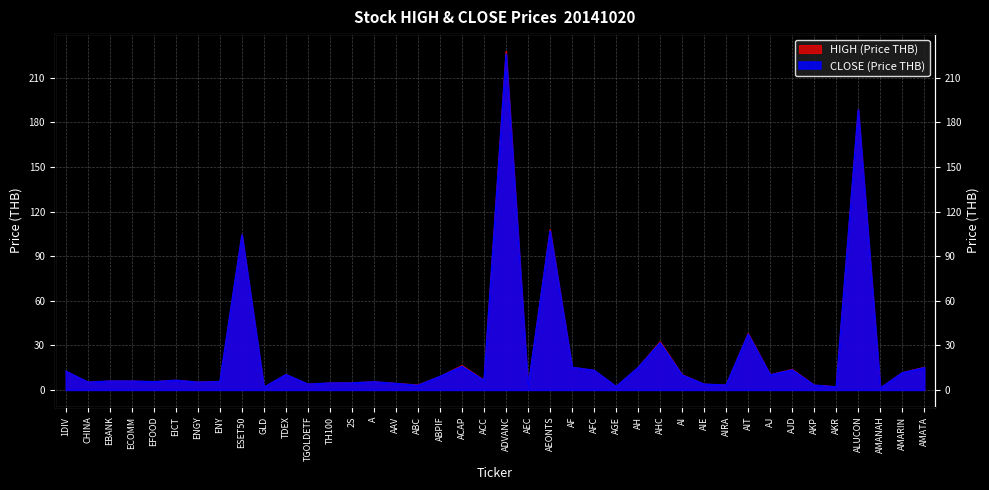

Reading left to right, transcribe all the data shown in this chart.

HIGH: 12.6	5.3	6.0	6.0	5.5	6.6	5.2	5.6	104.3	1.8	10.4	3.9	4.7	4.9	5.5	4.5	3.4	9.1	16.5	6.7	228.0	1.5	108.0	15.2	13.2	2.3	15.2	32.5	10.3	3.9	3.4	38.0	10.3	13.9	3.3	2.2	188.5	1.2	11.7	15.3
CLOSE: 12.6	5.3	6.0	6.0	5.5	6.5	5.2	5.6	104.3	1.8	10.3	3.9	4.7	4.7	5.5	4.4	3.1	9.1	15.8	6.5	226.0	1.5	107.0	15.2	13.2	2.3	15.0	31.8	10.0	3.9	3.3	37.5	10.1	13.5	3.2	2.1	188.5	1.1	11.5	15.0